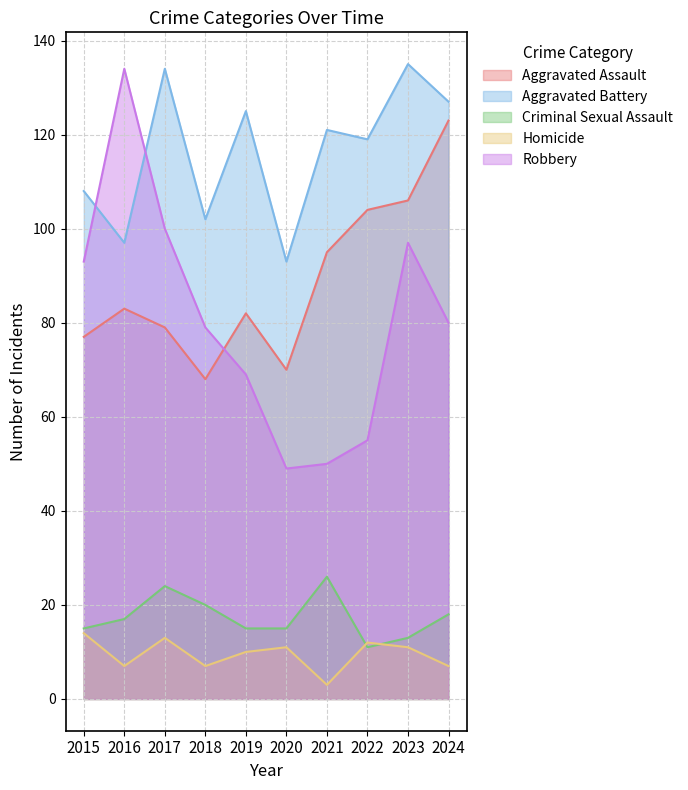

True or false: Robbery and Criminal Sexual Assault intersect in this chart.

False